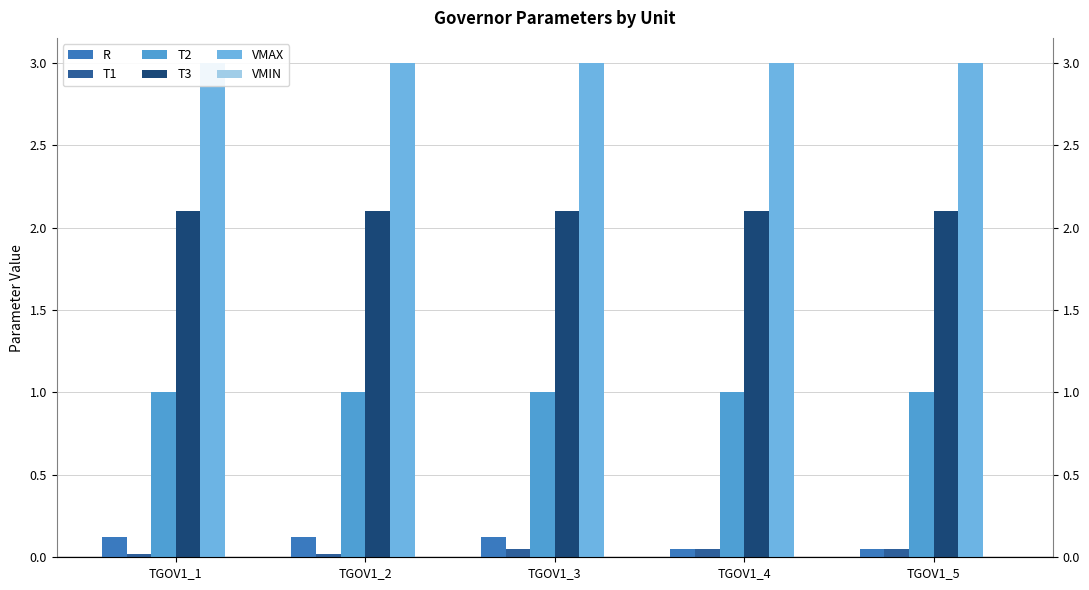

Which series has the largest range (max minus min)?

R